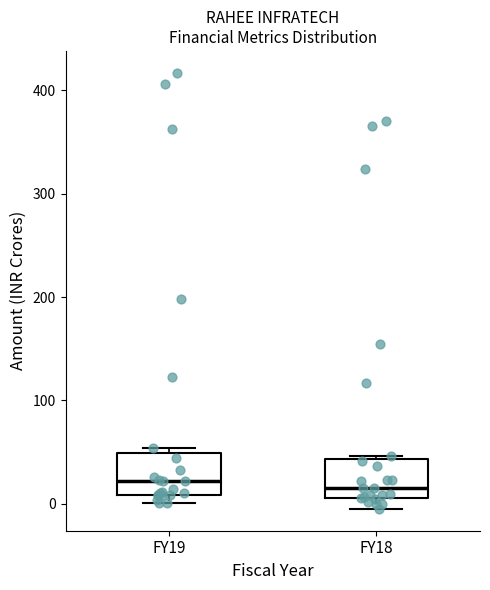

Where is the lower edge of the box for FY18 on the y-axis? The values are not printed on the chart, so give them approximately, as read against the axis.

10